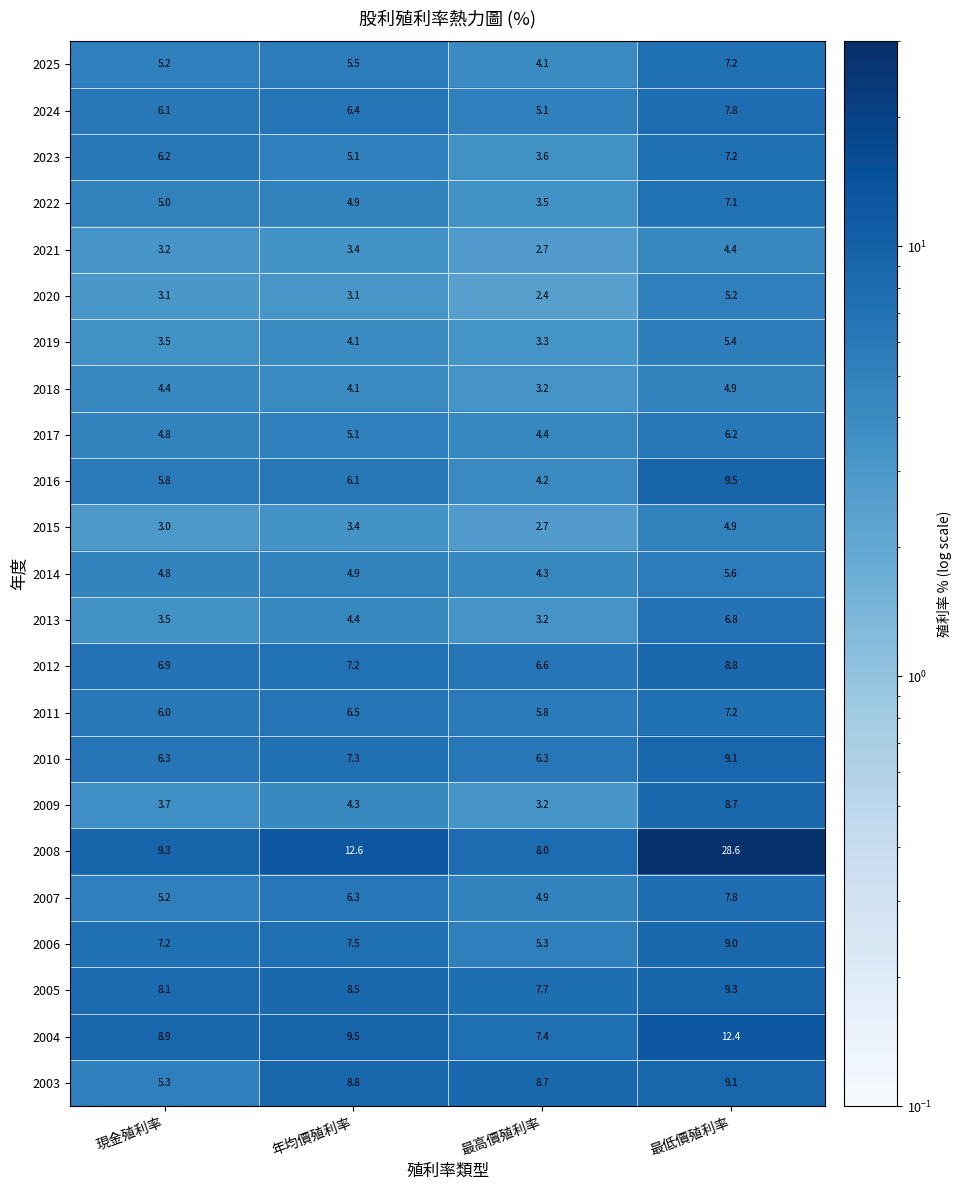

What is the smallest value displayed?

2.4